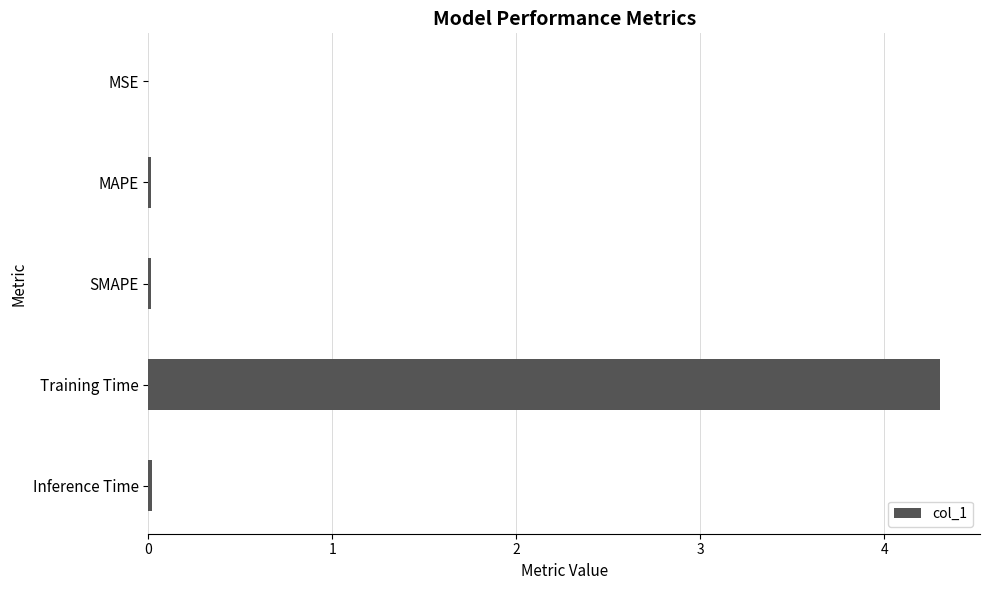

The value at Training Time is 6.7. True or false?

False